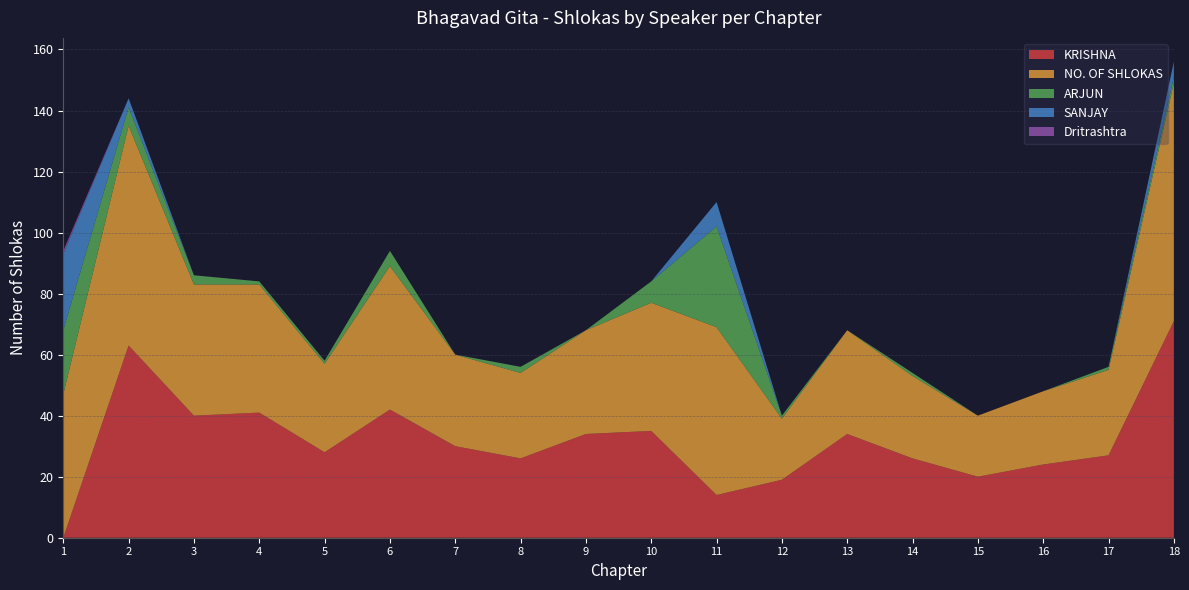

Reading left to right, list all the values displayed in this chart.

KRISHNA: 0	63	40	41	28	42	30	26	34	35	14	19	34	26	20	24	27	71
NO. OF SHLOKAS: 47	72	43	42	29	47	30	28	34	42	55	20	34	27	20	24	28	78
ARJUN: 21	6	3	1	1	5	0	2	0	7	33	1	0	1	0	0	1	2
SANJAY: 25	3	0	0	0	0	0	0	0	0	8	0	0	0	0	0	0	5
Dritrashtra: 1	0	0	0	0	0	0	0	0	0	0	0	0	0	0	0	0	0